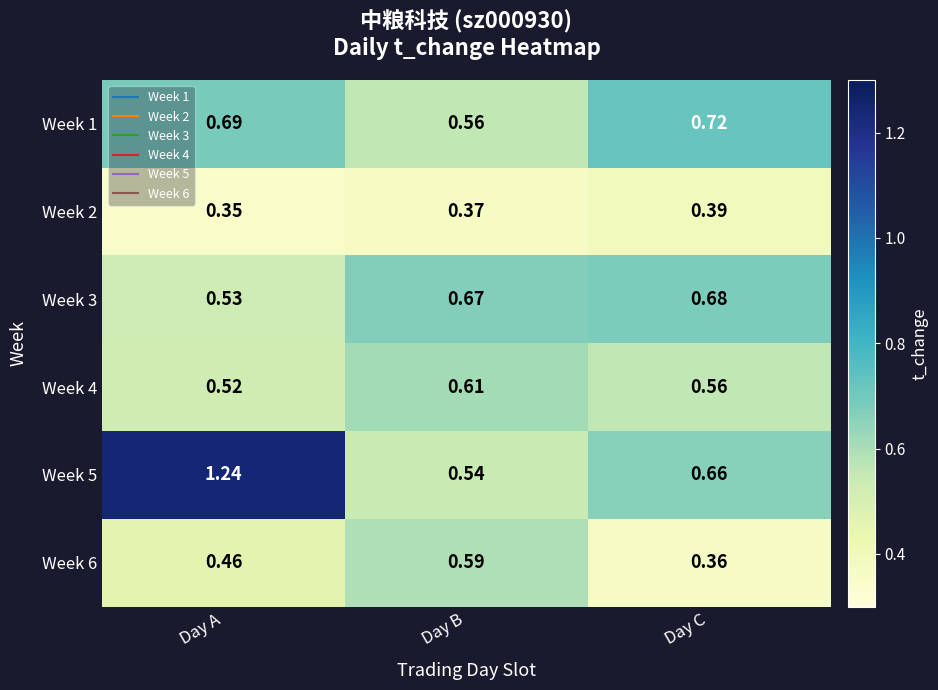

At which label is Week 3 closest to 0?

Day A